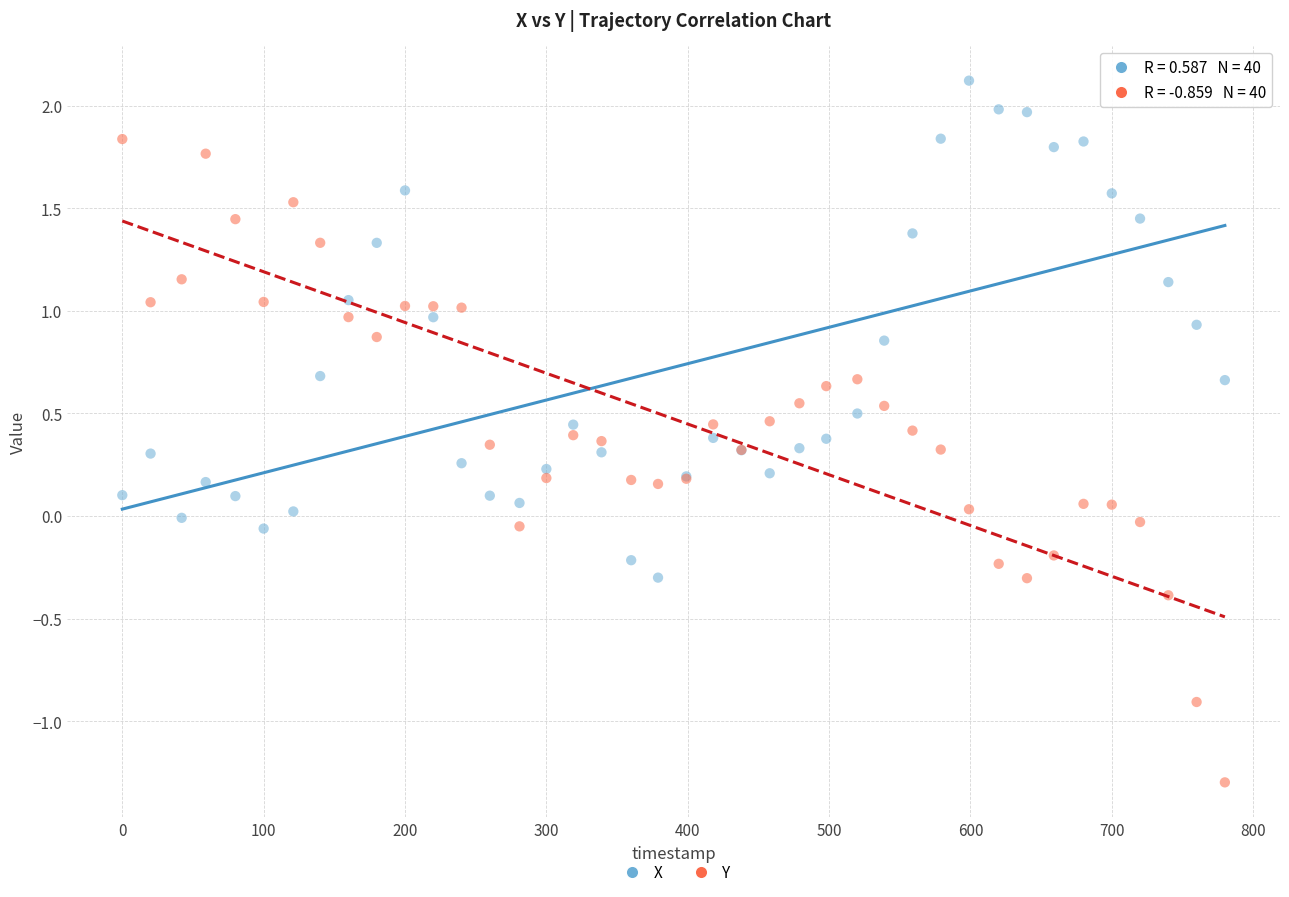

Which series reaches the maximum Y coordinate?

X